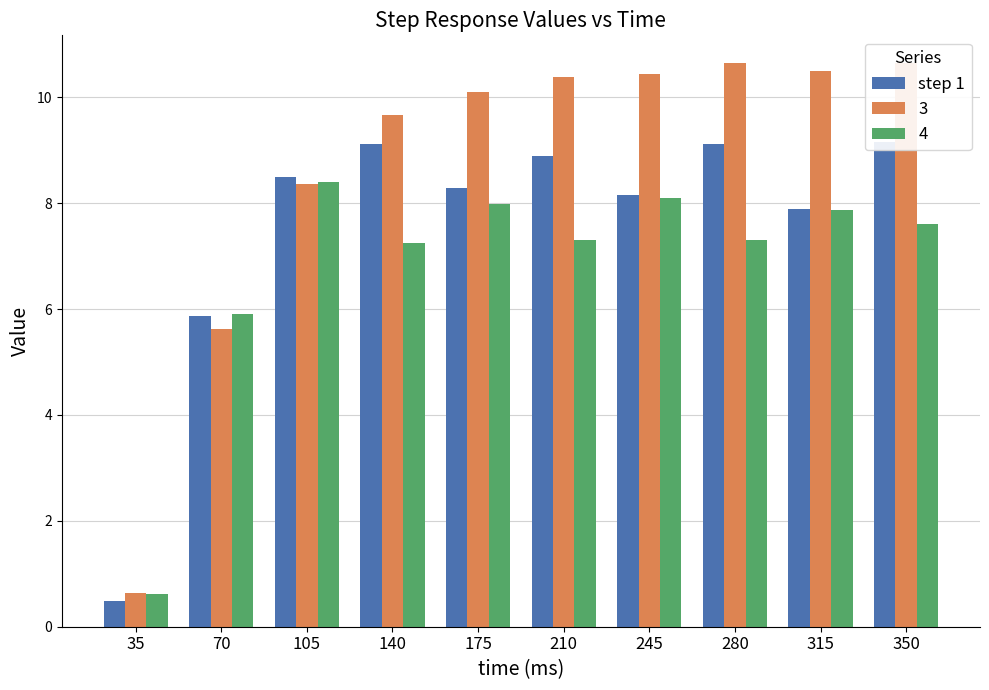

Where does the data first go above 8?

105